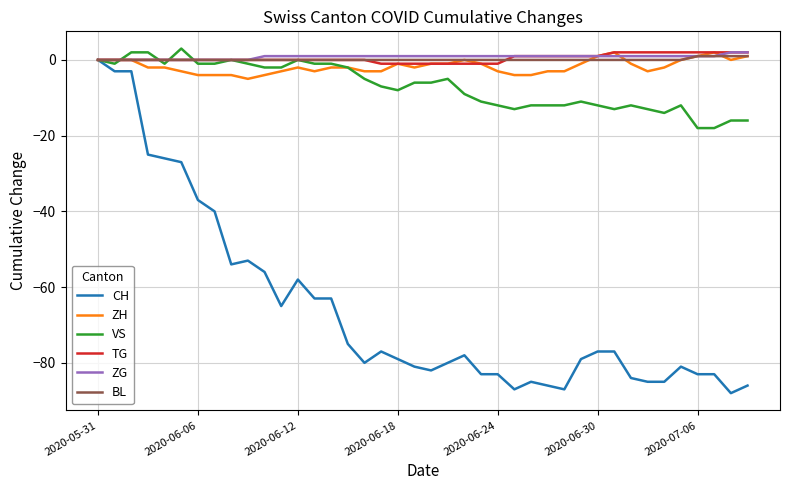

Which series has the largest range (max minus min)?

CH